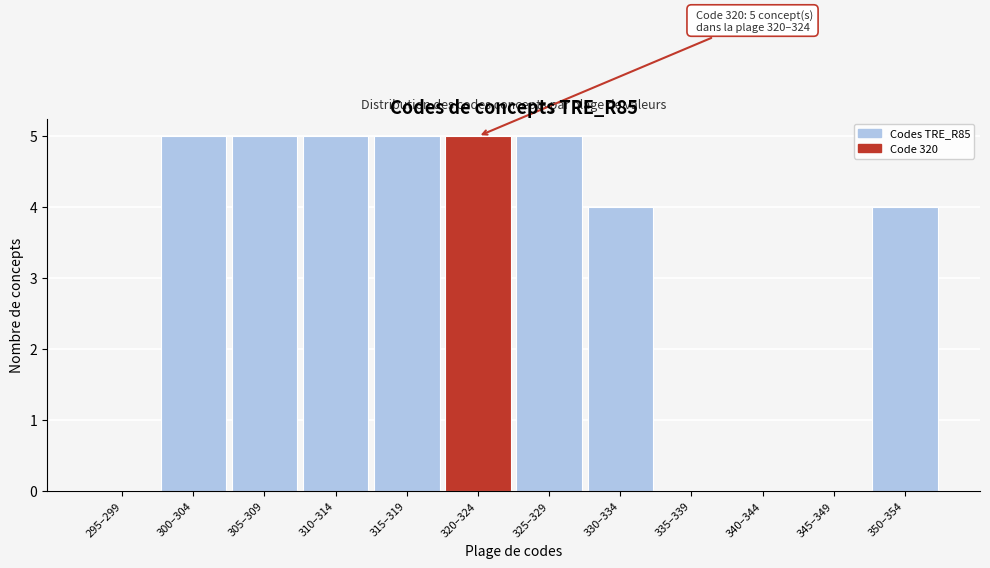

Reading left to right, transcribe all the data shown in this chart.

295–299=0	300–304=5	305–309=5	310–314=5	315–319=5	320–324=5	325–329=5	330–334=4	335–339=0	340–344=0	345–349=0	350–354=4